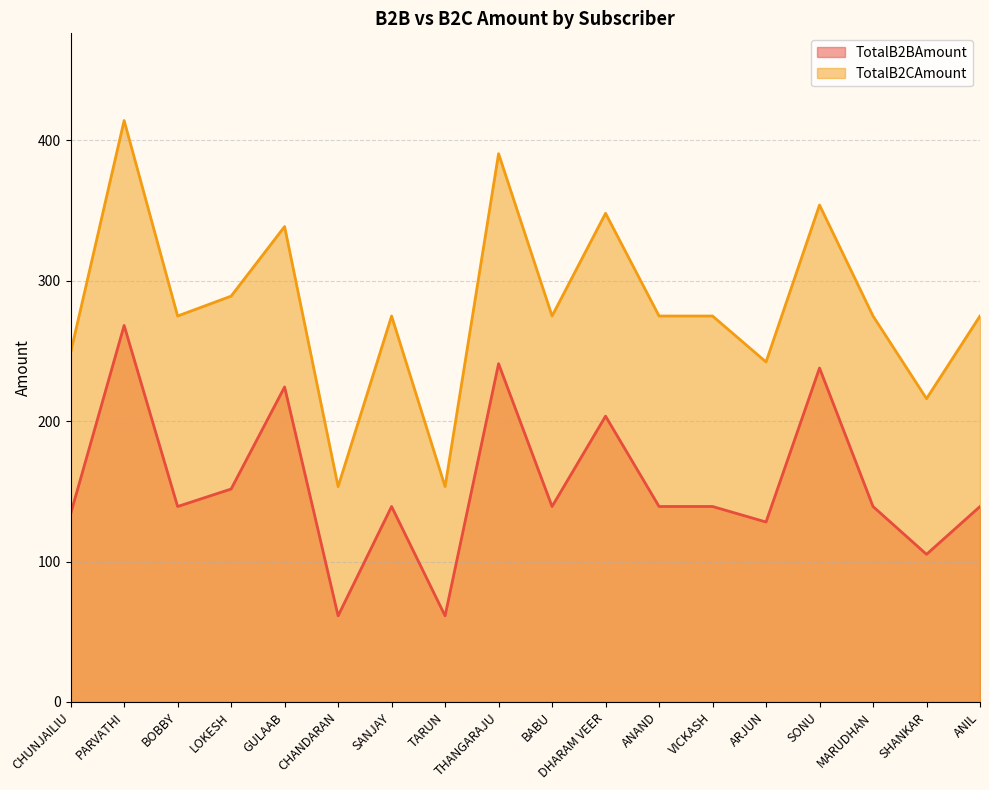

At which category does TotalB2BAmount reach its first local valley?

BOBBY